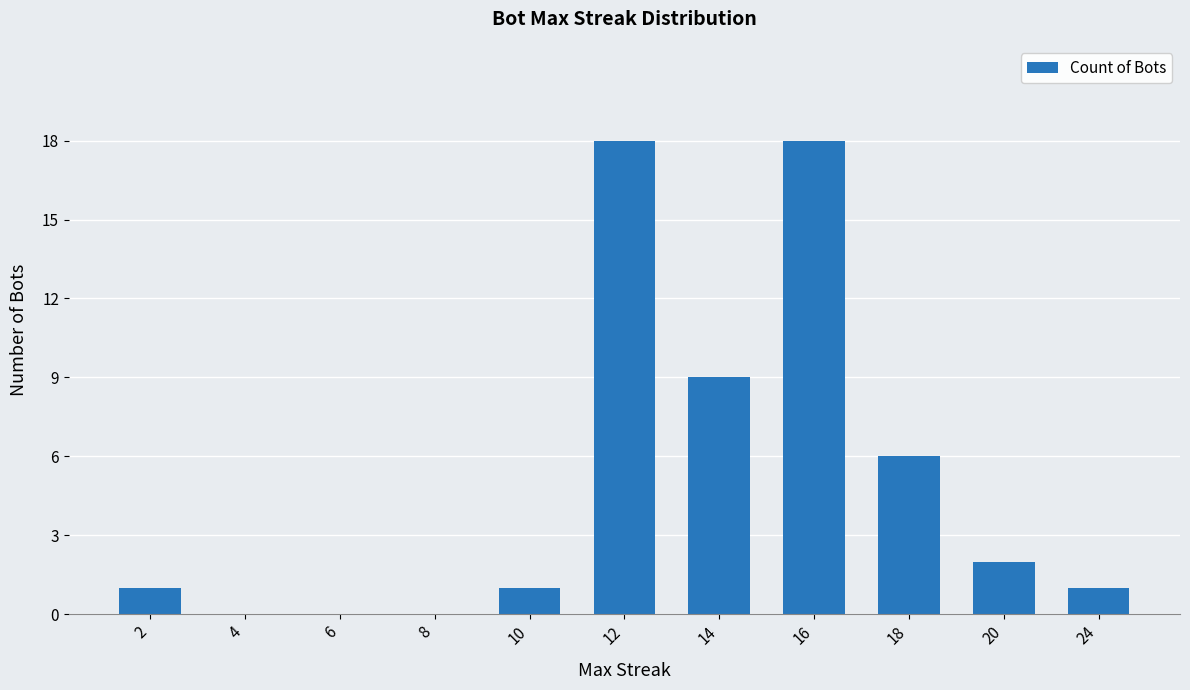

What is the maximum value shown in the chart?

18